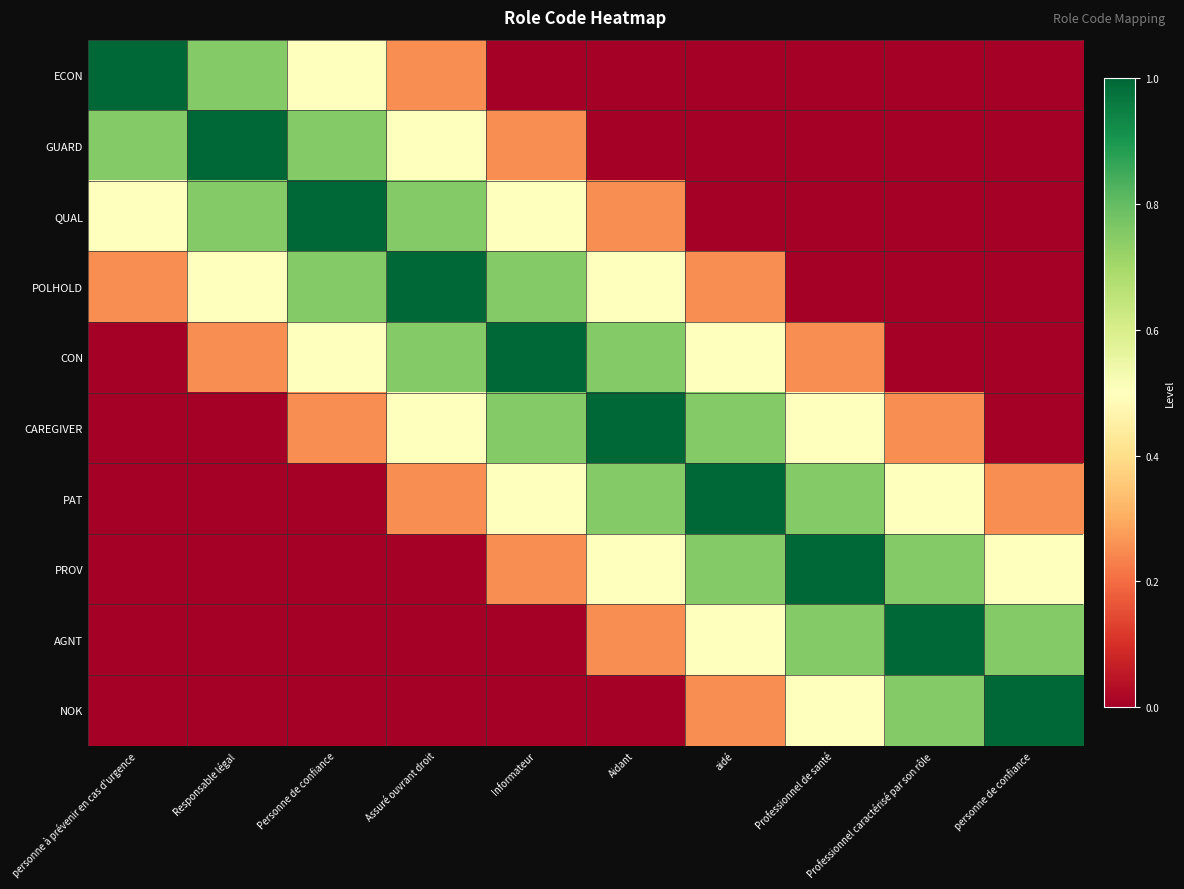

Which series has the largest range (max minus min)?

ECON